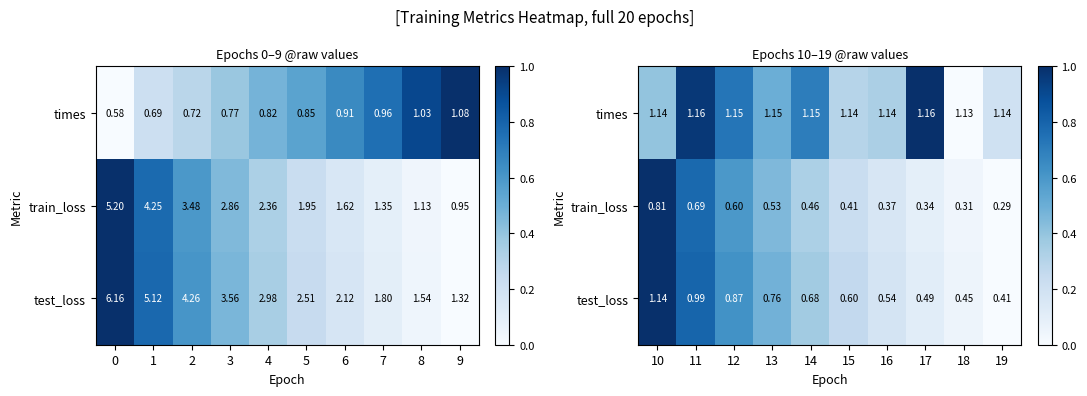

The value of times at 17 is 1.0. True or false?

True